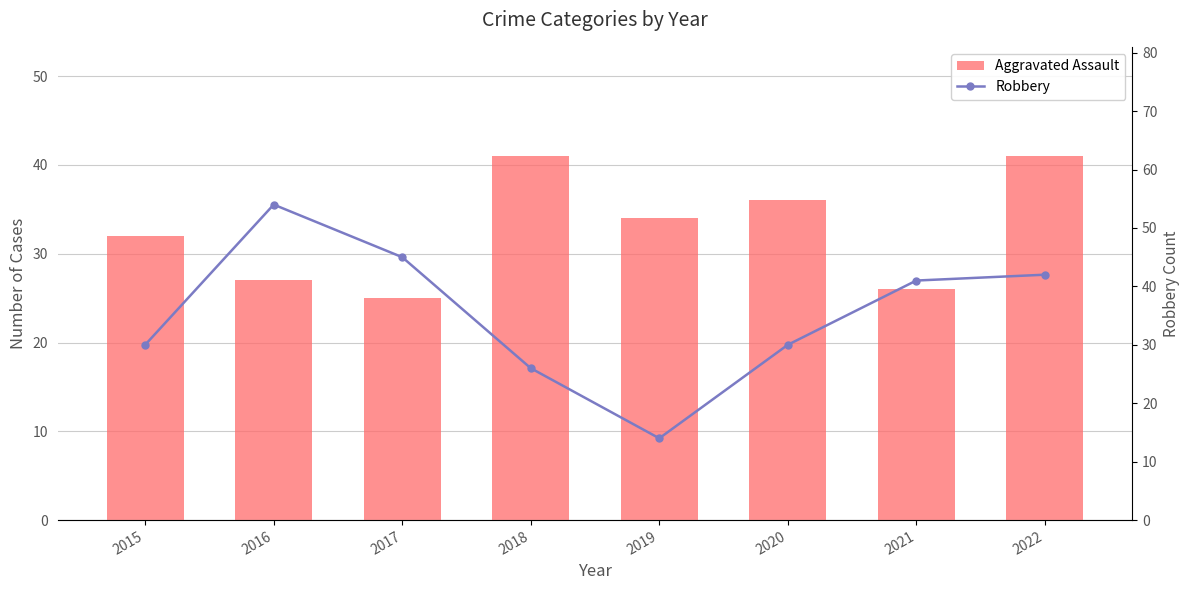

What is the difference between the maximum and minimum values in the Robbery series?

40